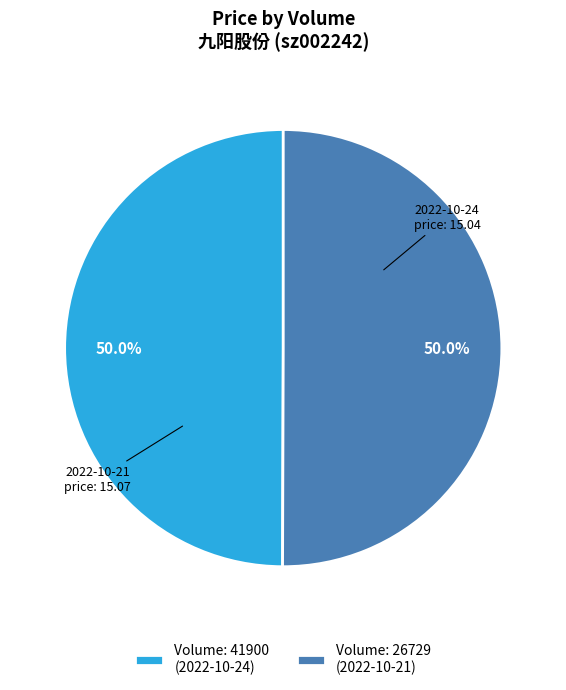

What portion of the pie excludes Volume: 26729 (2022-10-21)?

50.0%